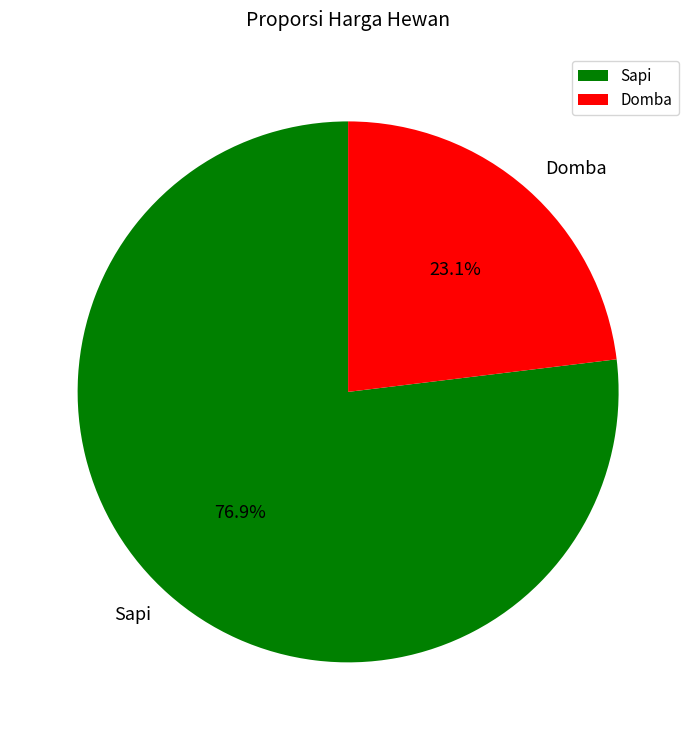

What percentage do Domba and Sapi together represent?

100.0%